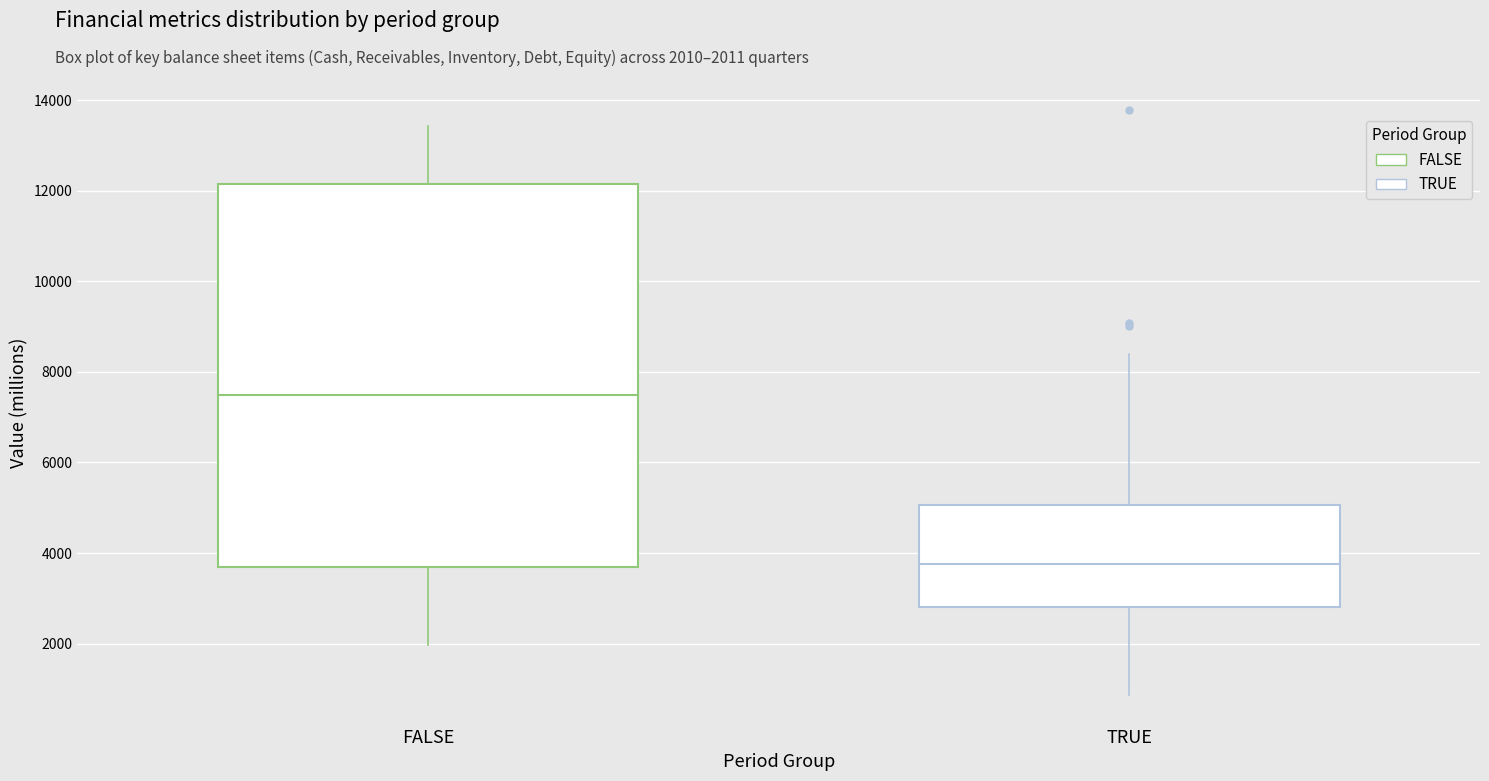

Comparing the boxes themselves (not the whiskers), which one is the tallest?

FALSE